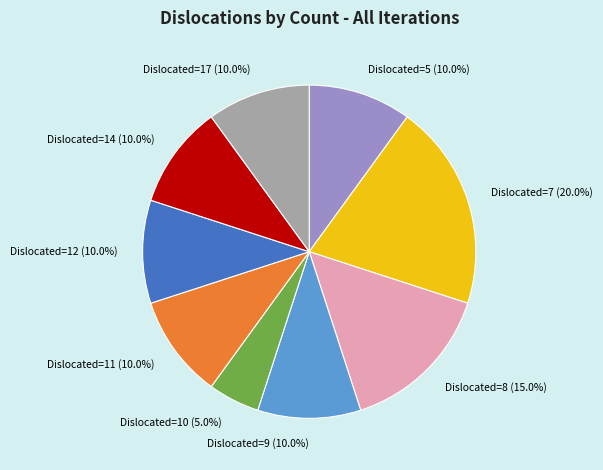

Is there any slice that represents more than half of the pie?

No